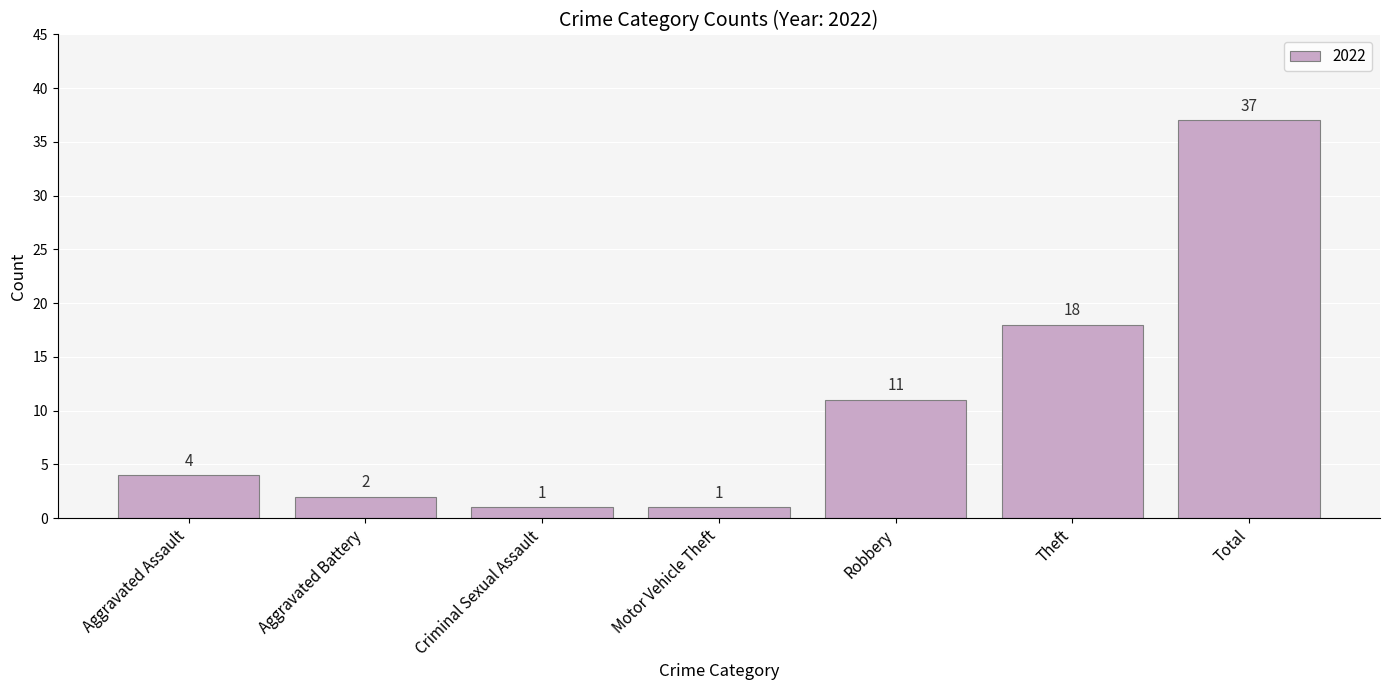

How many data points does each series have?

7